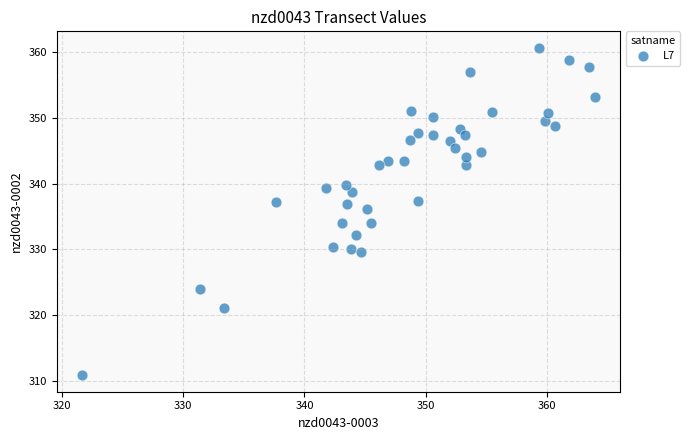

What is the range of Y values (max minus min)?

49.9